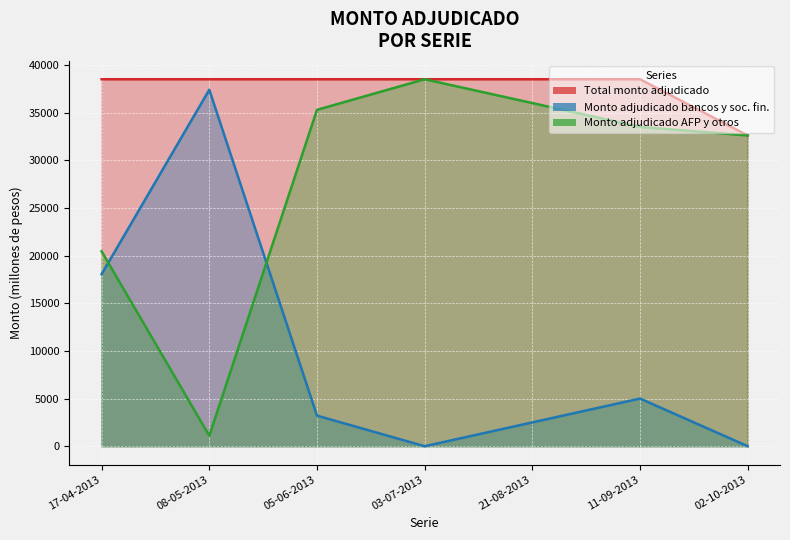

The value of Monto adjudicado bancos y soc. fin. at 17-04-2013 is 27645. True or false?

False